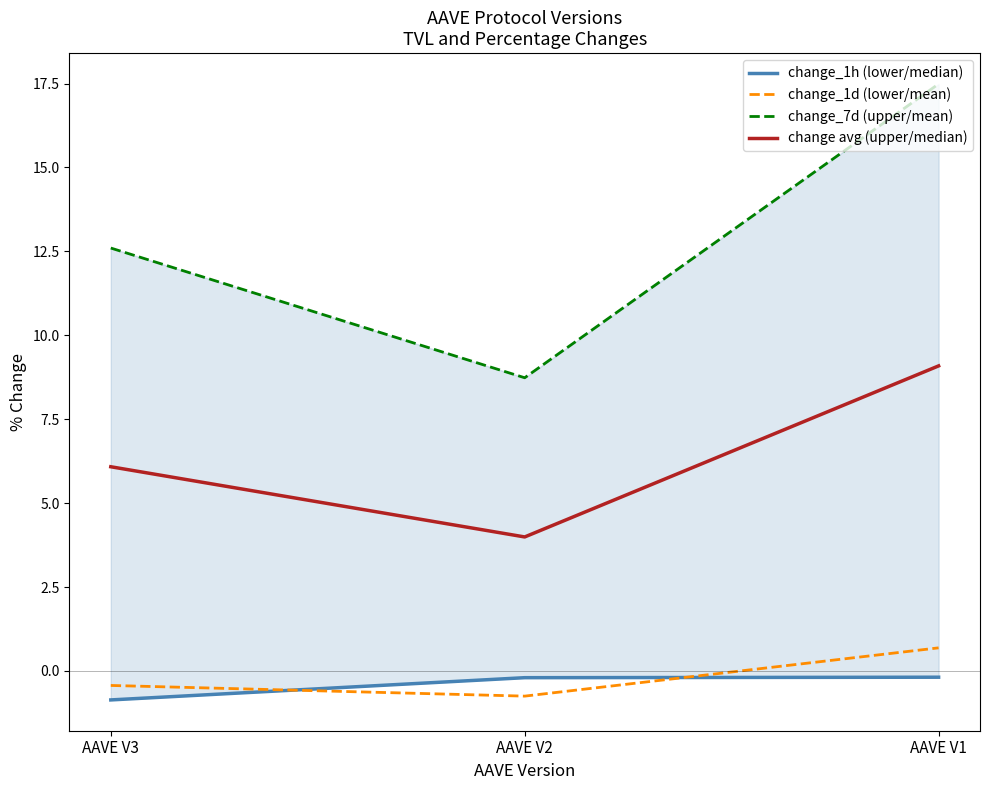

How many lines are shown in the chart?

4